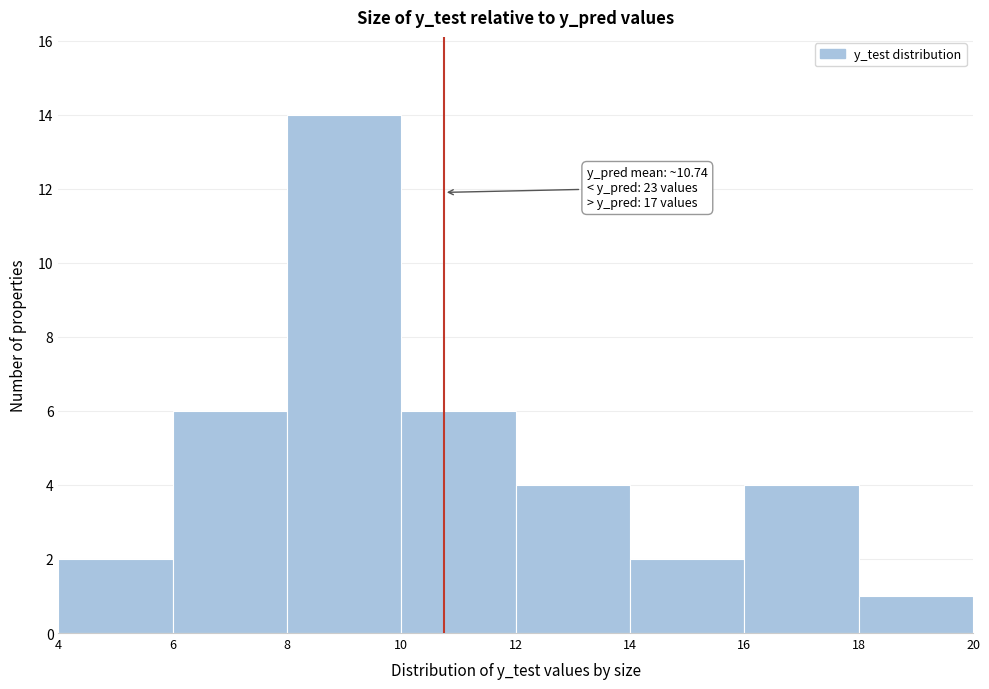

Over which range of the x-axis is the bar tallest?

8 to 10